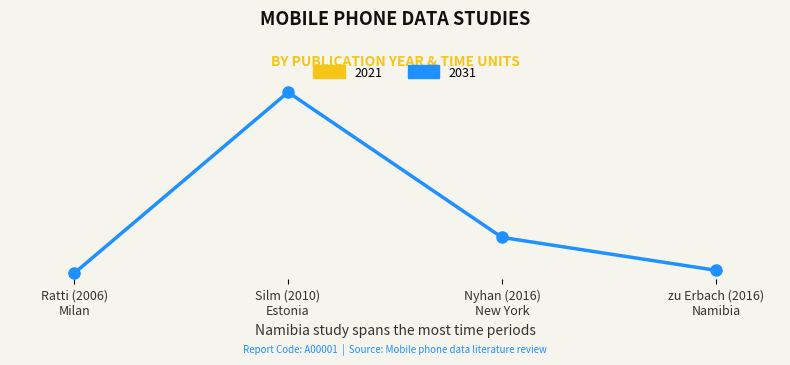

List the labels in order of 2021 value, smallest first.

Ratti (2006)
Milan, Silm (2010)
Estonia, Nyhan (2016)
New York, zu Erbach (2016)
Namibia